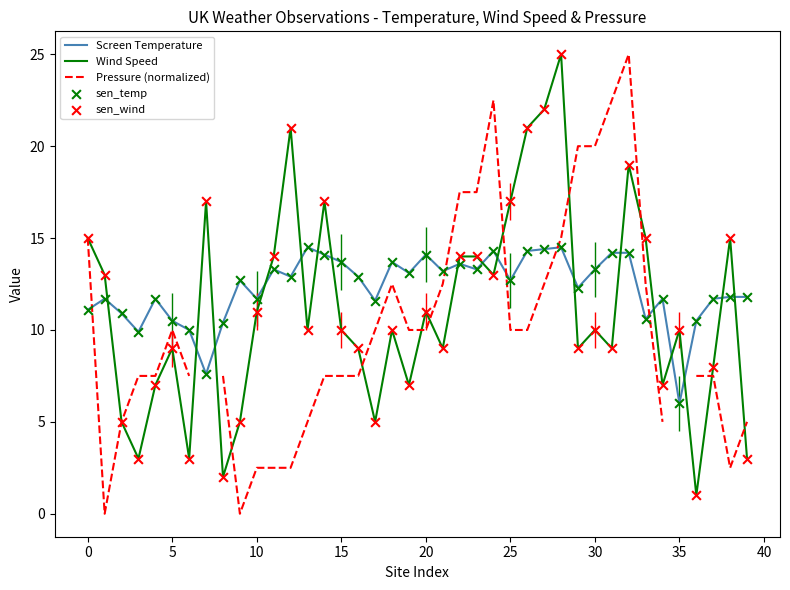

At which category is the sum across all series the highest?

28